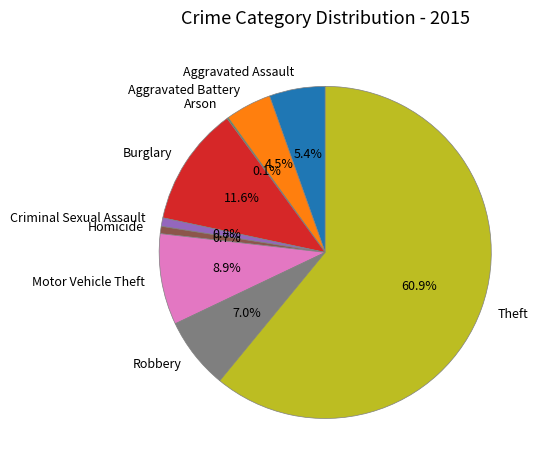

To the nearest percent, what percentage of the pie is Robbery?

7%